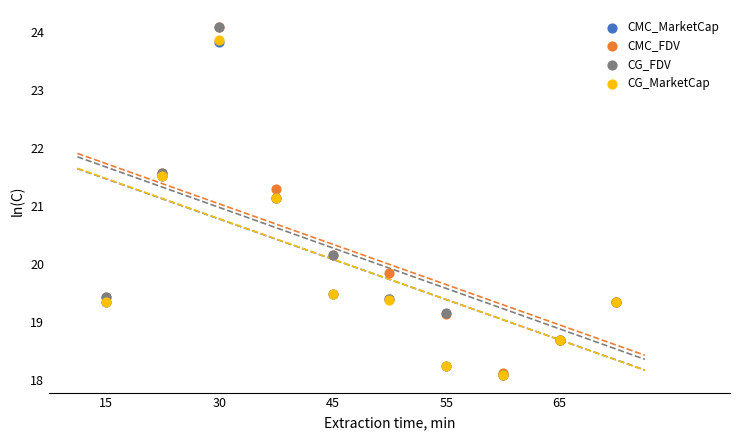

Which series contains the highest Y value?

CG_FDV